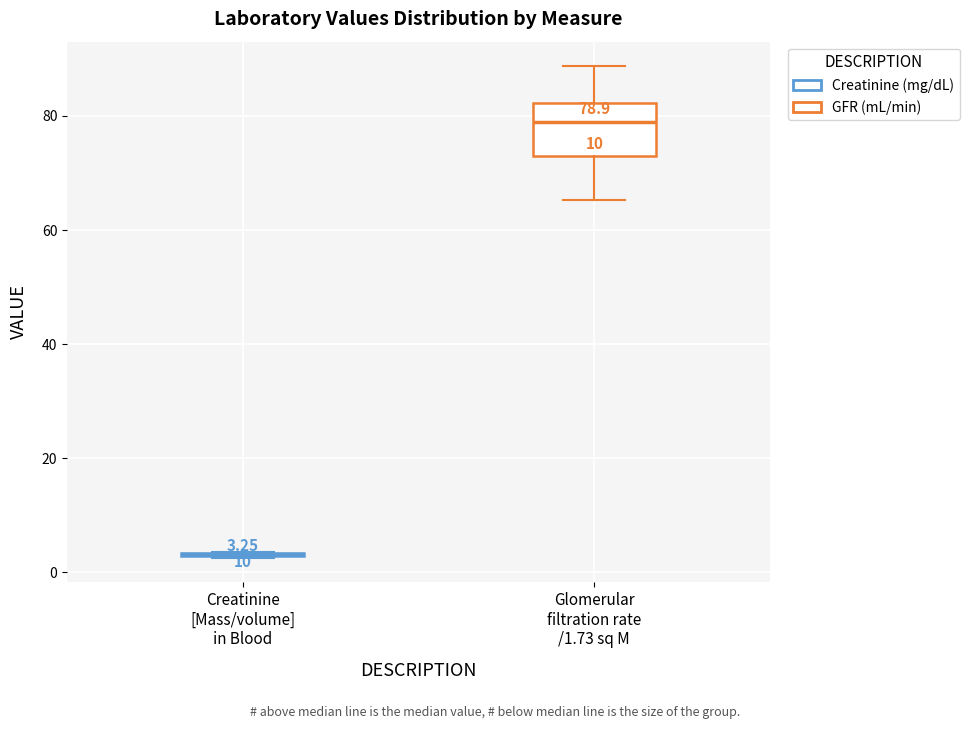

Which box is the tallest, from its lower edge to its upper edge?

Glomerular filtration rate /1.73 sq M